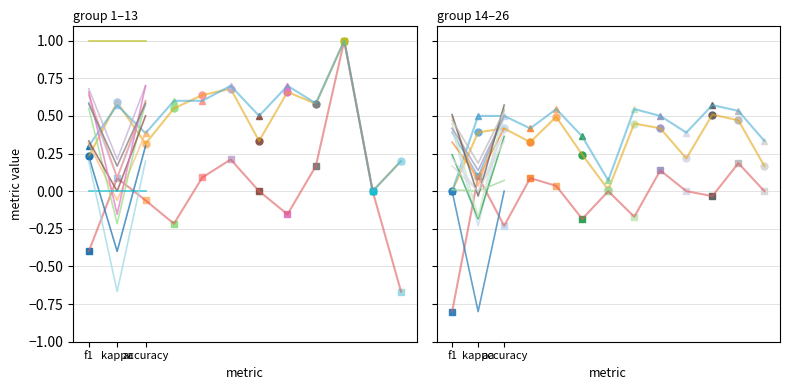

Read the accuracy value at 26.

0.3